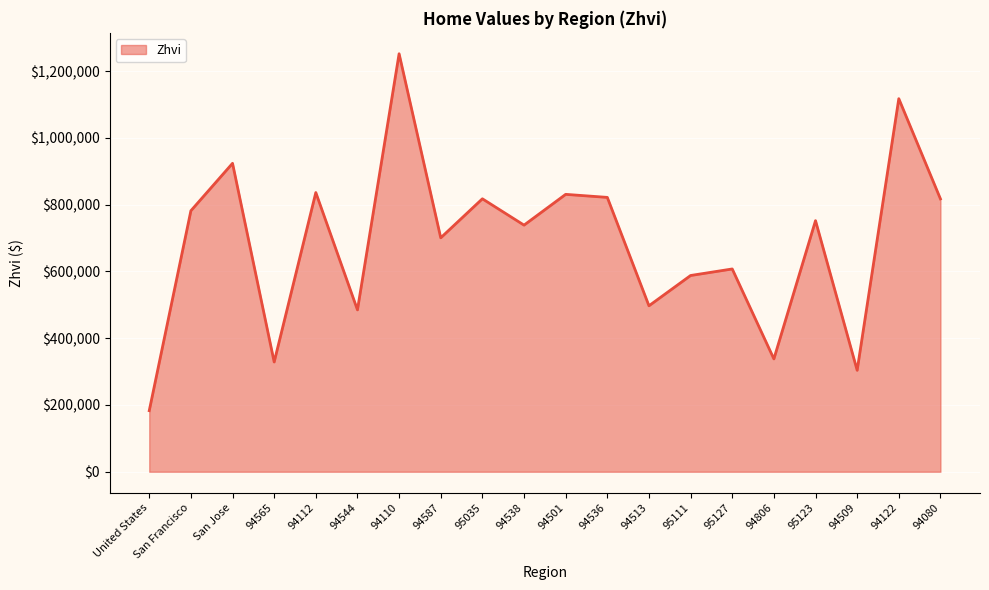

How many interior local peaks (higher than both neighbors) does the data have?

8